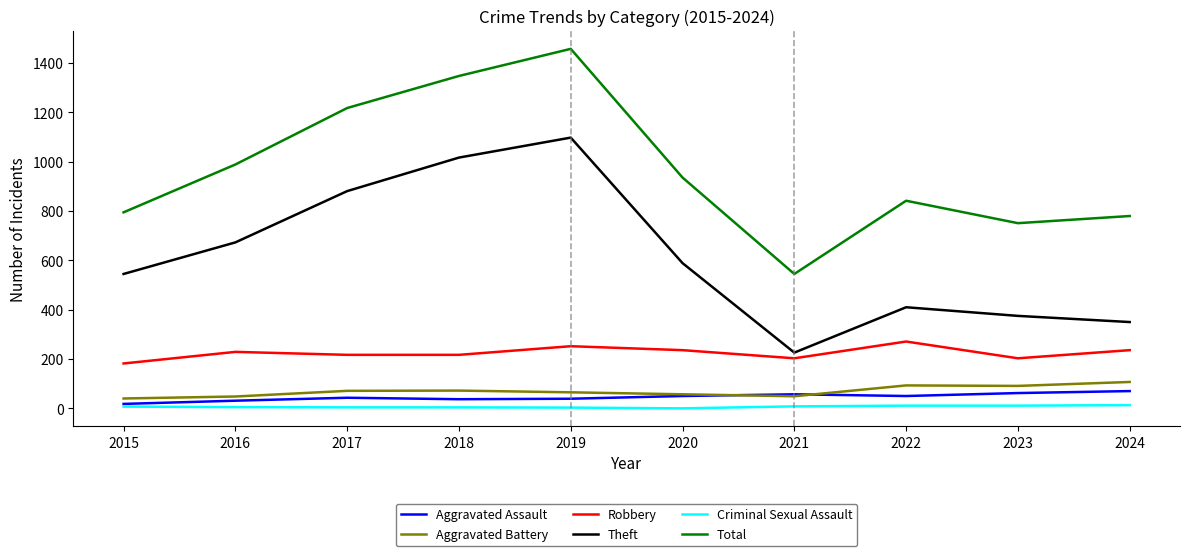

What is the minimum value for Aggravated Assault?

18